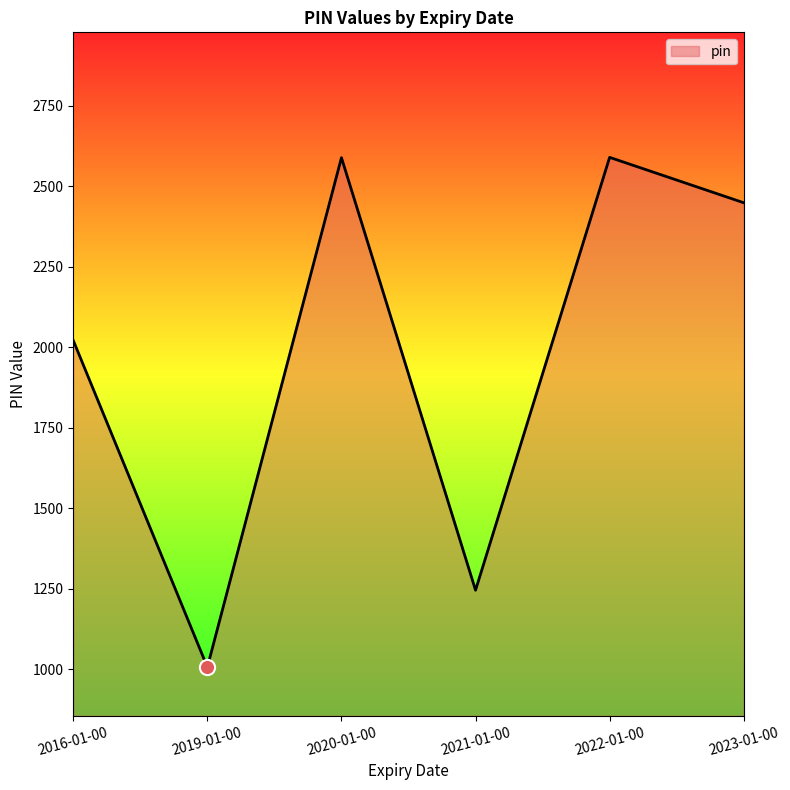

Approximately how many times larger is the value at 2020-01-00 compared to 2019-01-00?

2.6